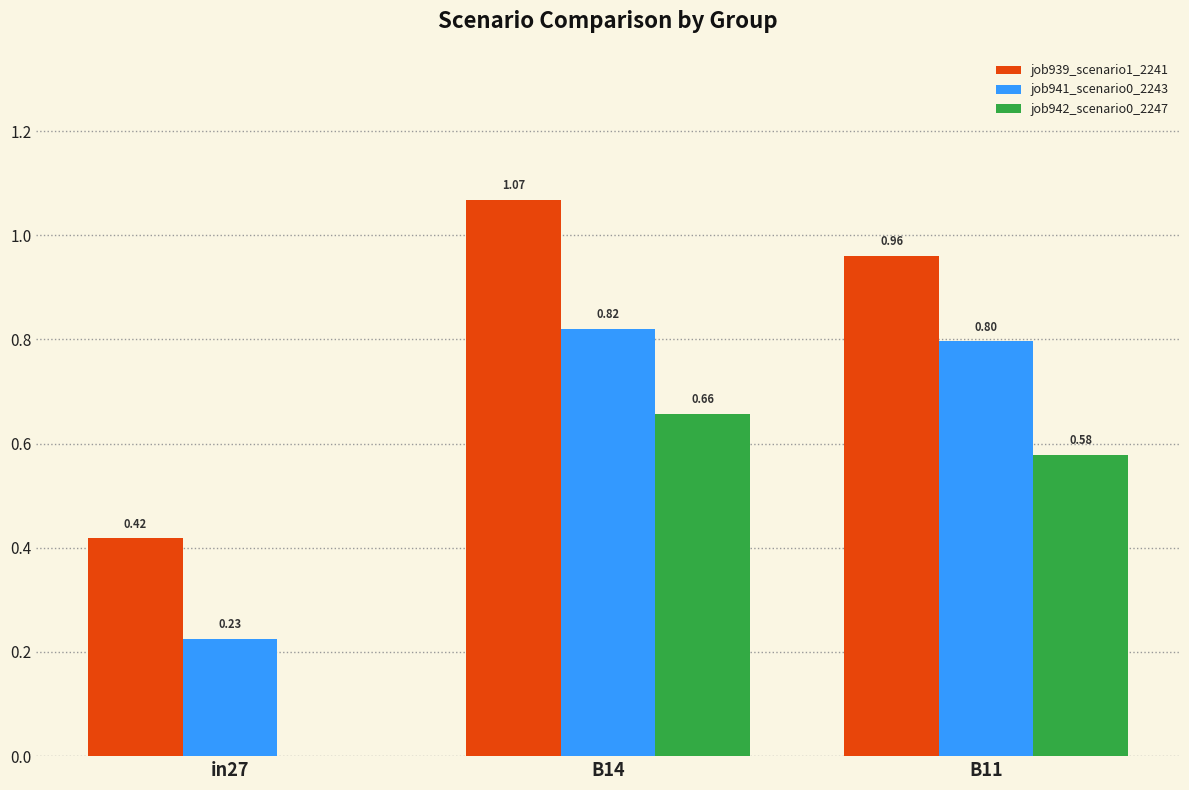

At which category is the sum across all series the highest?

B14